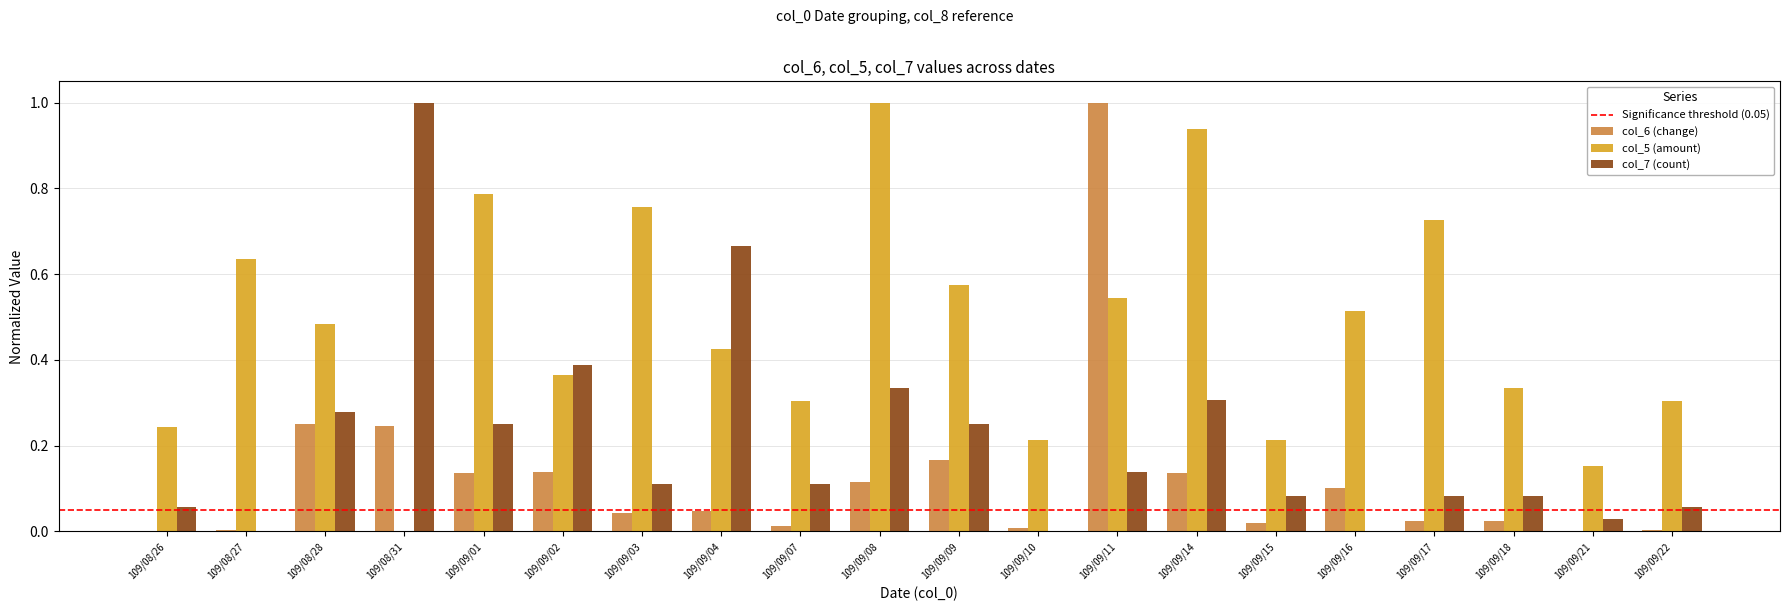

The value of col_7 (count) at 109/09/11 is 0.1. True or false?

True